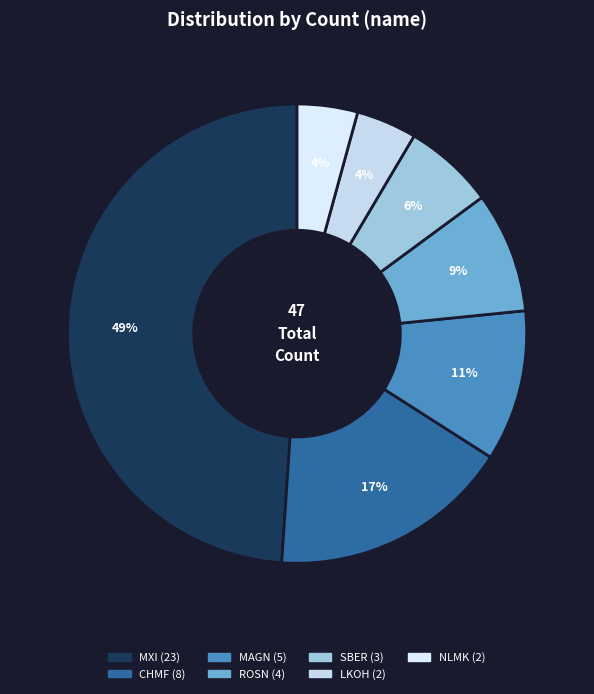

To the nearest percent, what percentage of the pie is CHMF?

17%